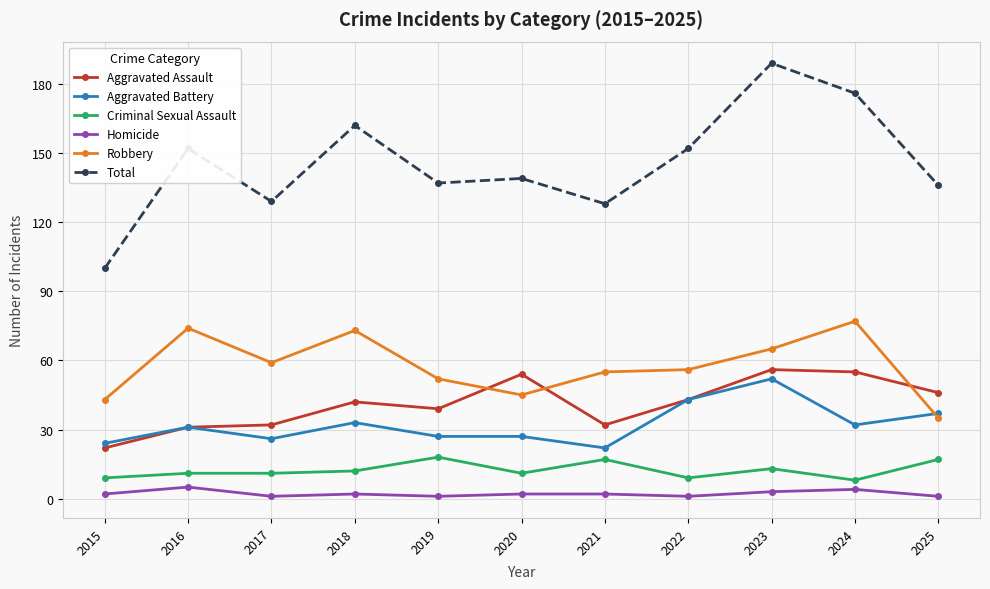

Reading left to right, transcribe all the data shown in this chart.

Aggravated Assault: 22	31	32	42	39	54	32	43	56	55	46
Aggravated Battery: 24	31	26	33	27	27	22	43	52	32	37
Criminal Sexual Assault: 9	11	11	12	18	11	17	9	13	8	17
Homicide: 2	5	1	2	1	2	2	1	3	4	1
Robbery: 43	74	59	73	52	45	55	56	65	77	35
Total: 100	152	129	162	137	139	128	152	189	176	136